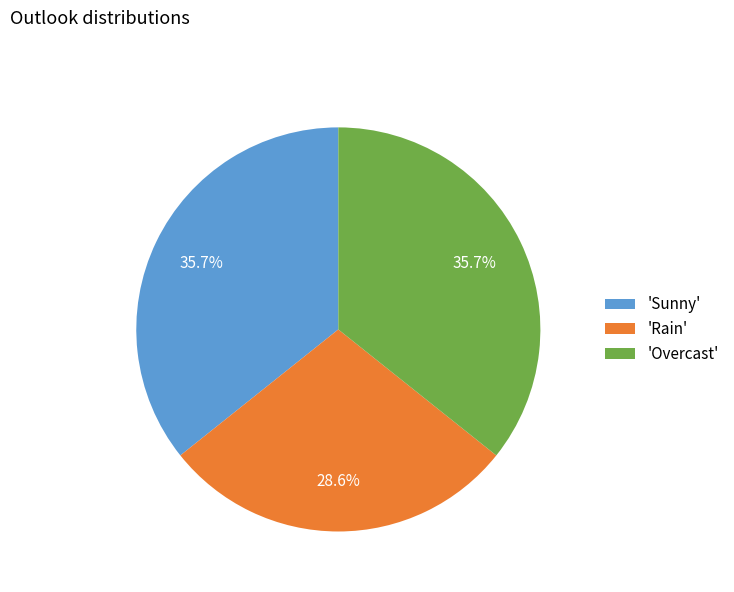

Is the sum of 'Rain' and 'Sunny' greater than half?

Yes